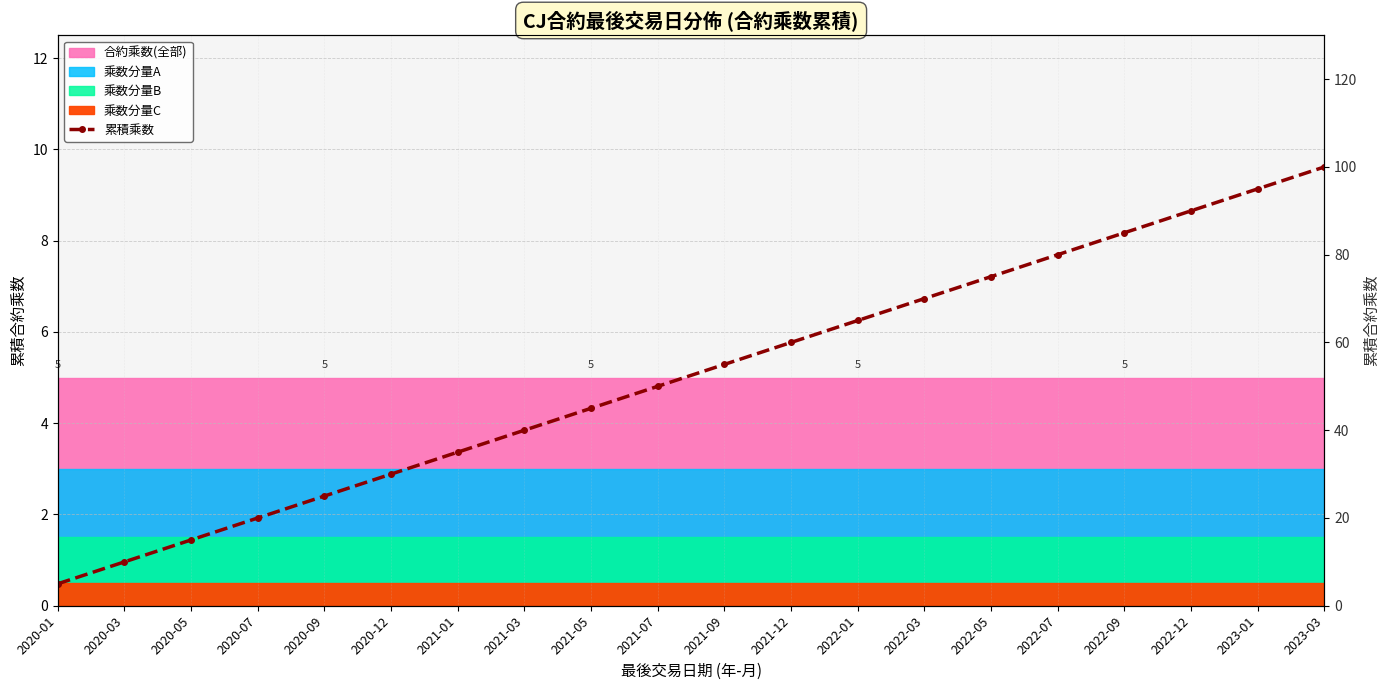

List the labels in order of value, smallest first.

2020-01, 2020-03, 2020-05, 2020-07, 2020-09, 2020-12, 2021-01, 2021-03, 2021-05, 2021-07, 2021-09, 2021-12, 2022-01, 2022-03, 2022-05, 2022-07, 2022-09, 2022-12, 2023-01, 2023-03